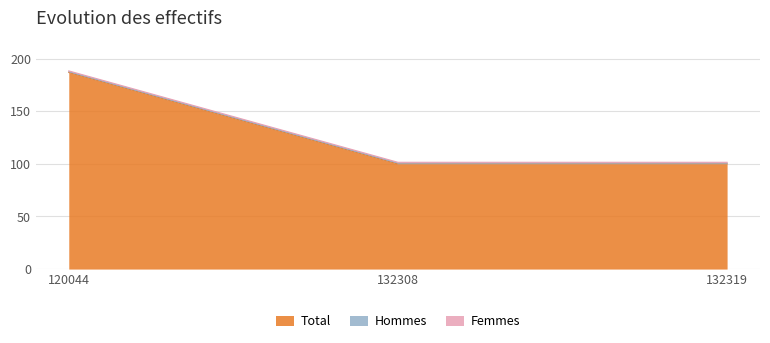

Does the chart have visible grid lines?

Yes